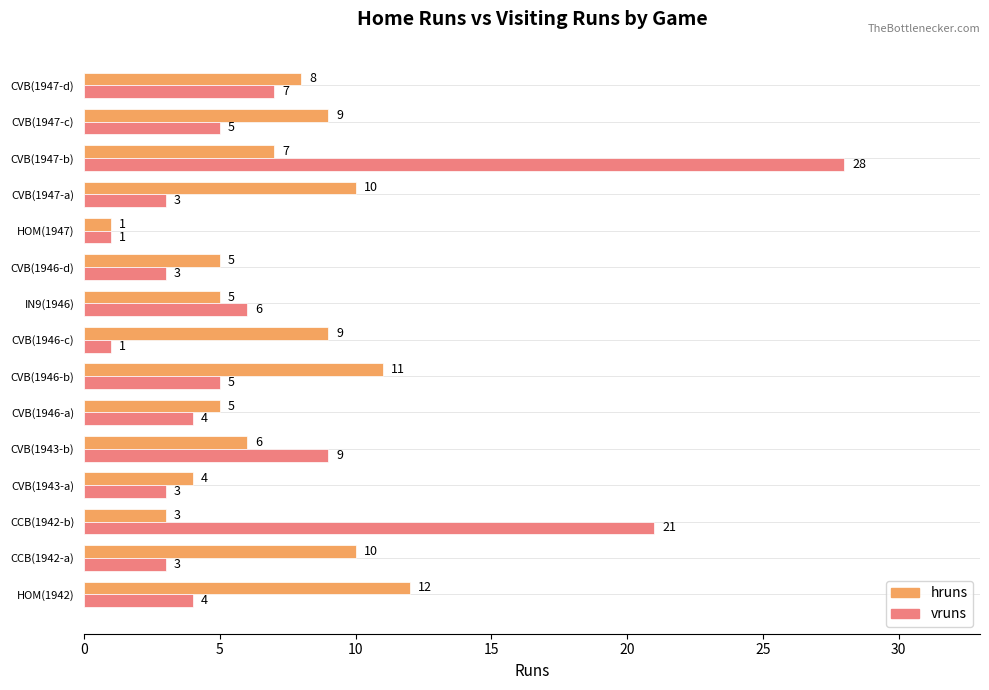

At how many categories does at least one series exceed 7?

10